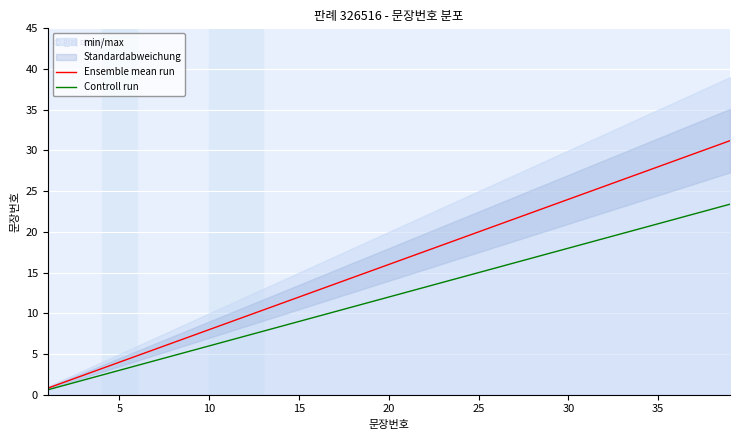

True or false: Controll run and Ensemble mean run intersect in this chart.

False